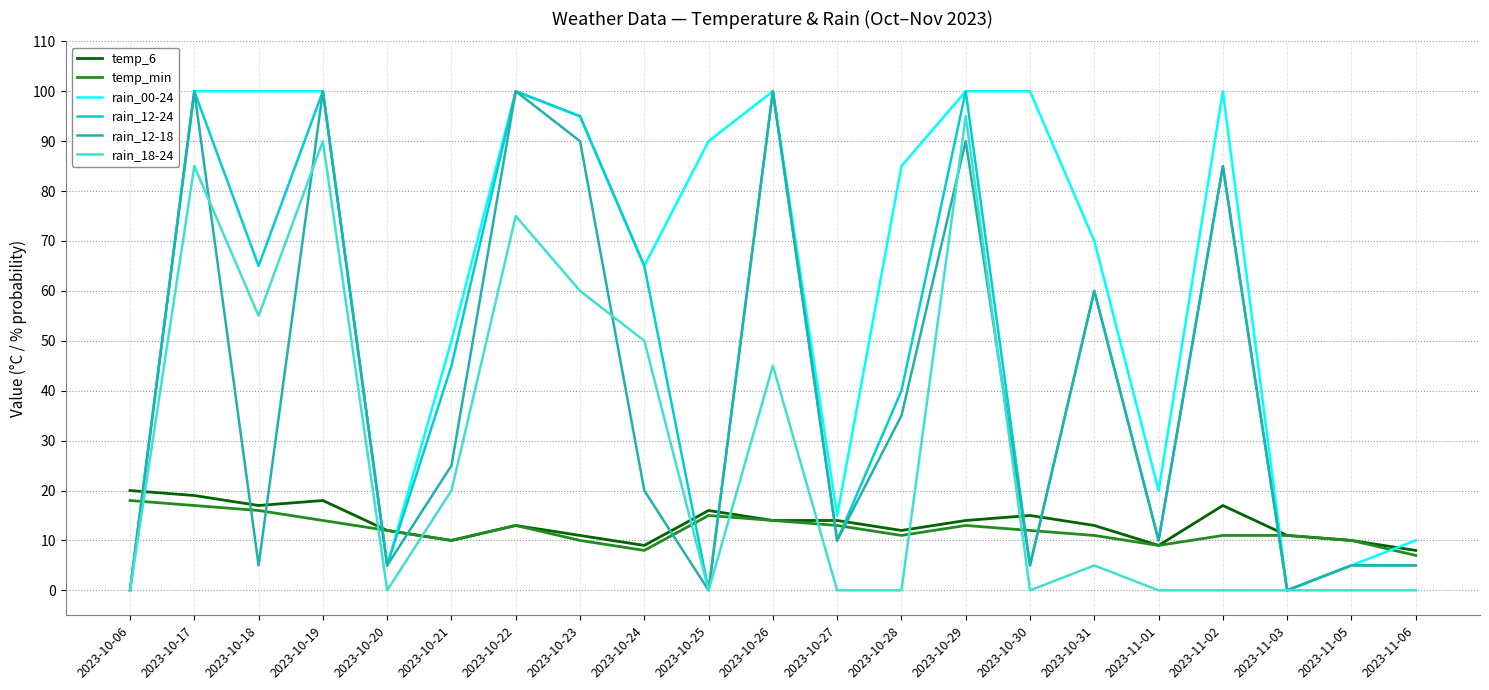

Which series changed the most between 2023-10-06 and 2023-10-28?

rain_00-24